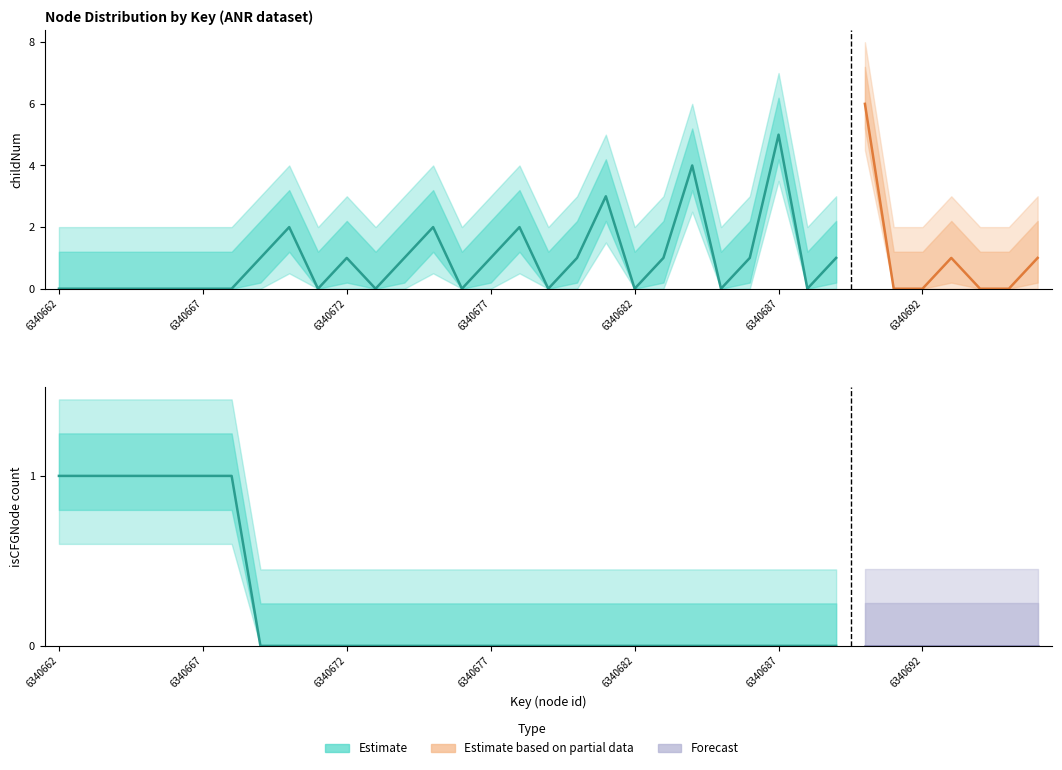

Which category has the lowest value in the childNum series?

6340662